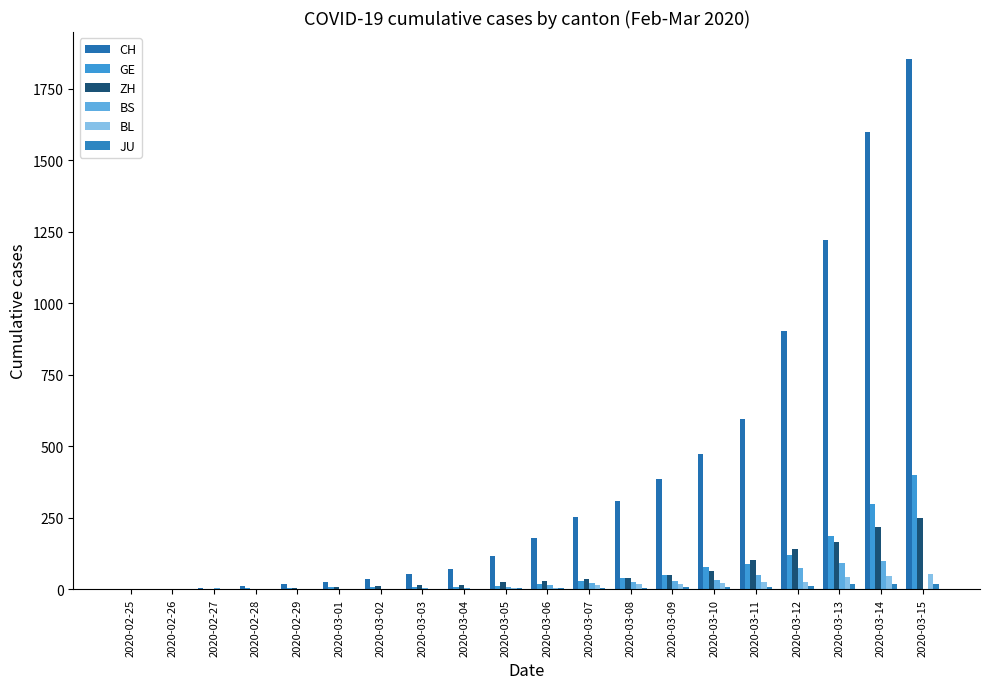

Reading right to left, list all the values displayed in this chart.

CH: 2020-03-15=1856	2020-03-14=1598	2020-03-13=1222	2020-03-12=904	2020-03-11=595	2020-03-10=473	2020-03-09=385	2020-03-08=308	2020-03-07=253	2020-03-06=181	2020-03-05=116	2020-03-04=71	2020-03-03=52	2020-03-02=36	2020-03-01=26	2020-02-29=19	2020-02-28=12	2020-02-27=6	2020-02-26=2	2020-02-25=1
GE: 2020-03-15=401	2020-03-14=298	2020-03-13=188	2020-03-12=121	2020-03-11=90	2020-03-10=79	2020-03-09=49	2020-03-08=40	2020-03-07=30	2020-03-06=18	2020-03-05=13	2020-03-04=9	2020-03-03=9	2020-03-02=7	2020-03-01=7	2020-02-29=5	2020-02-28=3	2020-02-27=1	2020-02-26=1	2020-02-25=0
ZH: 2020-03-15=251	2020-03-14=219	2020-03-13=164	2020-03-12=141	2020-03-11=102	2020-03-10=63	2020-03-09=50	2020-03-08=41	2020-03-07=35	2020-03-06=30	2020-03-05=24	2020-03-04=16	2020-03-03=14	2020-03-02=11	2020-03-01=7	2020-02-29=6	2020-02-28=2	2020-02-27=2	2020-02-26=2	2020-02-25=1
BS: 2020-03-15=0	2020-03-14=100	2020-03-13=92	2020-03-12=73	2020-03-11=49	2020-03-10=33	2020-03-09=28	2020-03-08=24	2020-03-07=21	2020-03-06=15	2020-03-05=8	2020-03-04=3	2020-03-03=3	2020-03-02=1	2020-03-01=1	2020-02-29=1	2020-02-28=1	2020-02-27=3	2020-02-26=1	2020-02-25=0
BL: 2020-03-15=54	2020-03-14=47	2020-03-13=42	2020-03-12=26	2020-03-11=26	2020-03-10=22	2020-03-09=20	2020-03-08=19	2020-03-07=15	2020-03-06=6	2020-03-05=6	2020-03-04=2	2020-03-03=2	2020-03-02=2	2020-03-01=2	2020-02-29=2	2020-02-28=1	2020-02-27=0	2020-02-26=0	2020-02-25=0
JU: 2020-03-15=19	2020-03-14=18	2020-03-13=17	2020-03-12=12	2020-03-11=7	2020-03-10=7	2020-03-09=7	2020-03-08=5	2020-03-07=5	2020-03-06=4	2020-03-05=4	2020-03-04=2	2020-03-03=2	2020-03-02=1	2020-03-01=1	2020-02-29=1	2020-02-28=1	2020-02-27=1	2020-02-26=0	2020-02-25=0